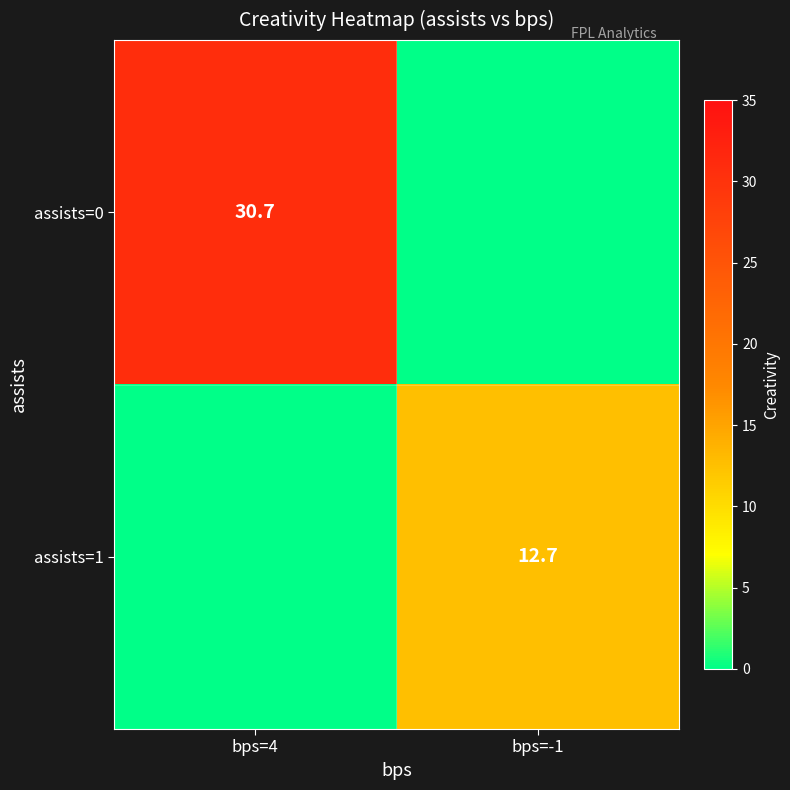

How many distinct data groups are displayed?

2